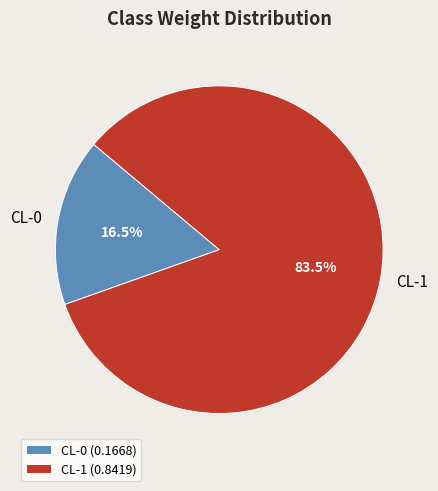

To the nearest percent, what is the combined percentage of CL-0 and CL-1?

100%